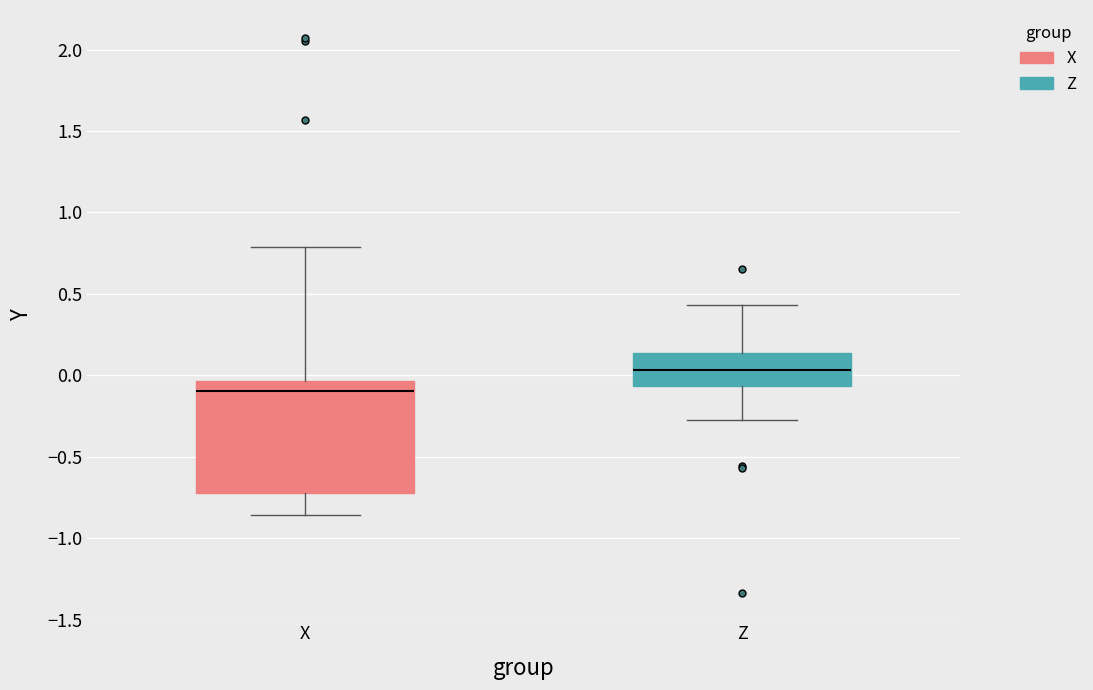

Reading left to right, transcribe this box plot: for each box, give where its median line is, the range the box spans, and where its two whiskers end, as read against the y-axis. The values are not printed on the chart, so give them approximately, as read against the axis.

X: median -0.10, box -0.70 to -0.05, whiskers -0.85 to 0.80
Z: median 0.05, box -0.05 to 0.15, whiskers -0.25 to 0.45